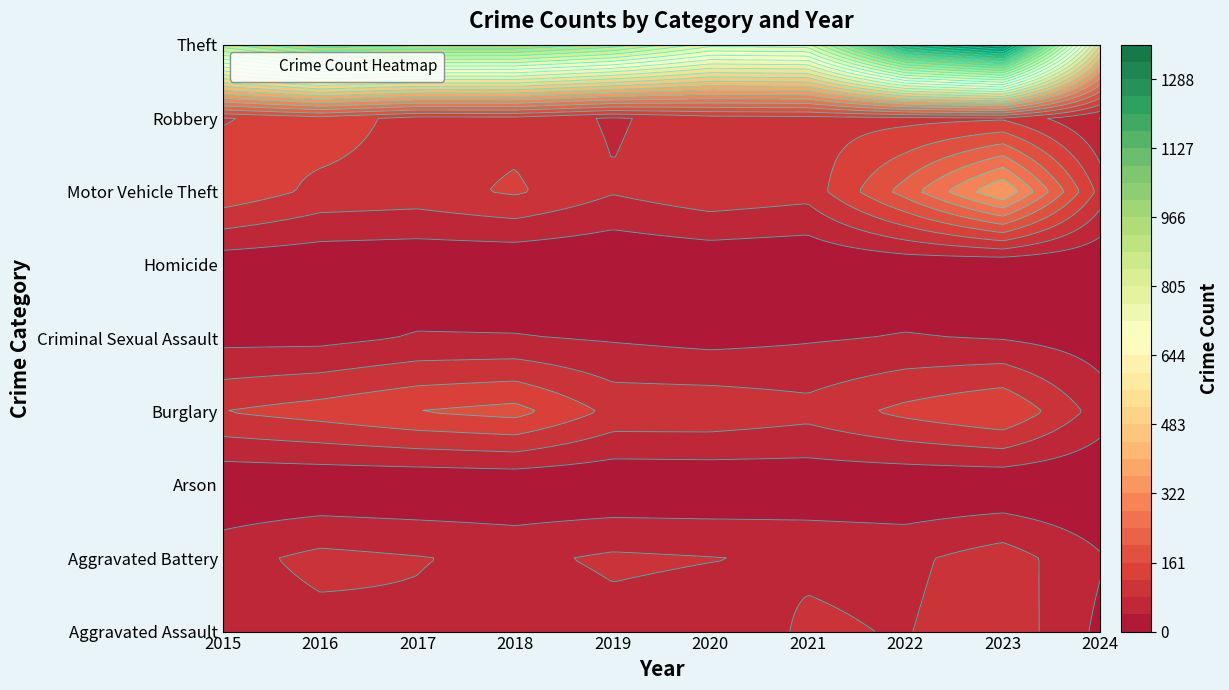

Which series has the largest range (max minus min)?

Theft